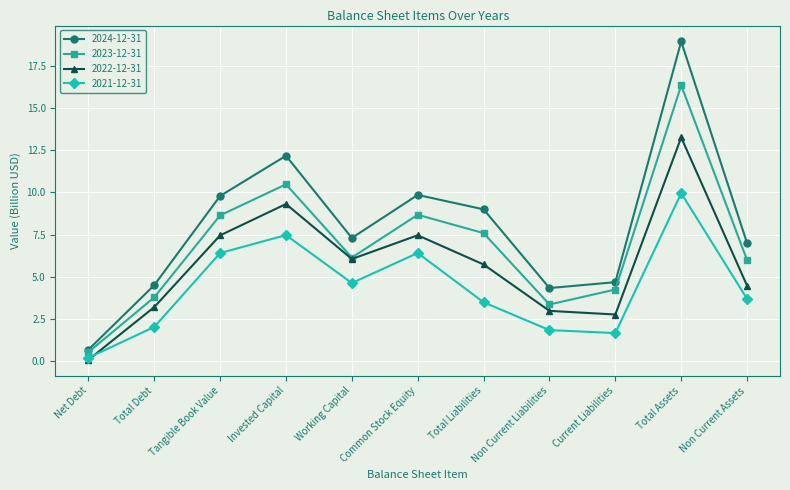

The 2023-12-31 series shows 2.0 at Current Liabilities. True or false?

False